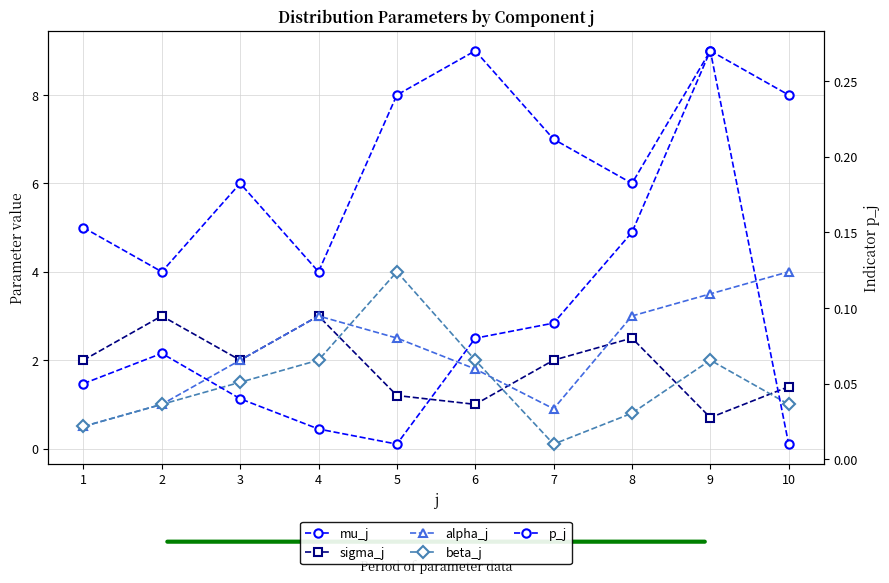

Where is p_j nearest to the value 0?

5